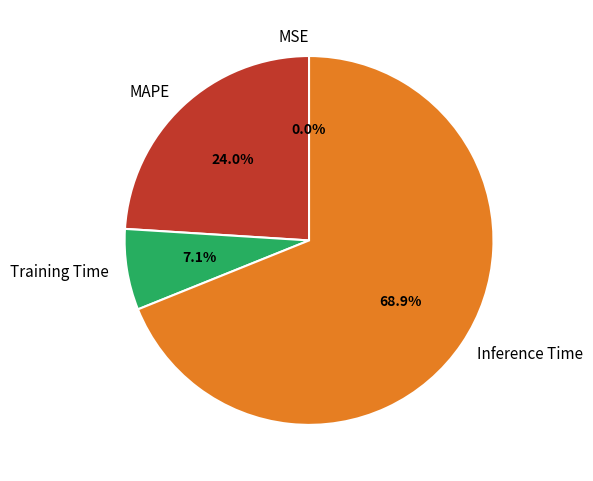

Is it true that MAPE is 11% of the pie?

False